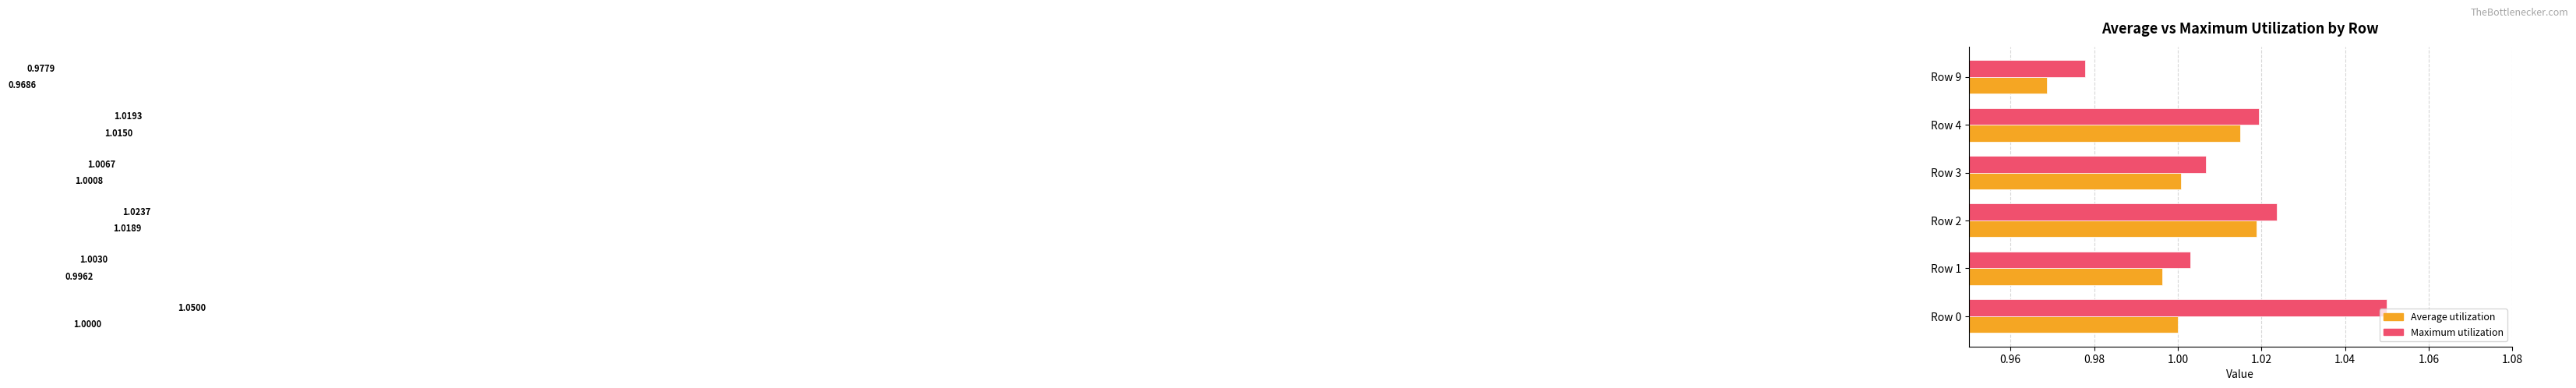

Between Row 4 and Row 9, which series saw the biggest shift?

Average utilization